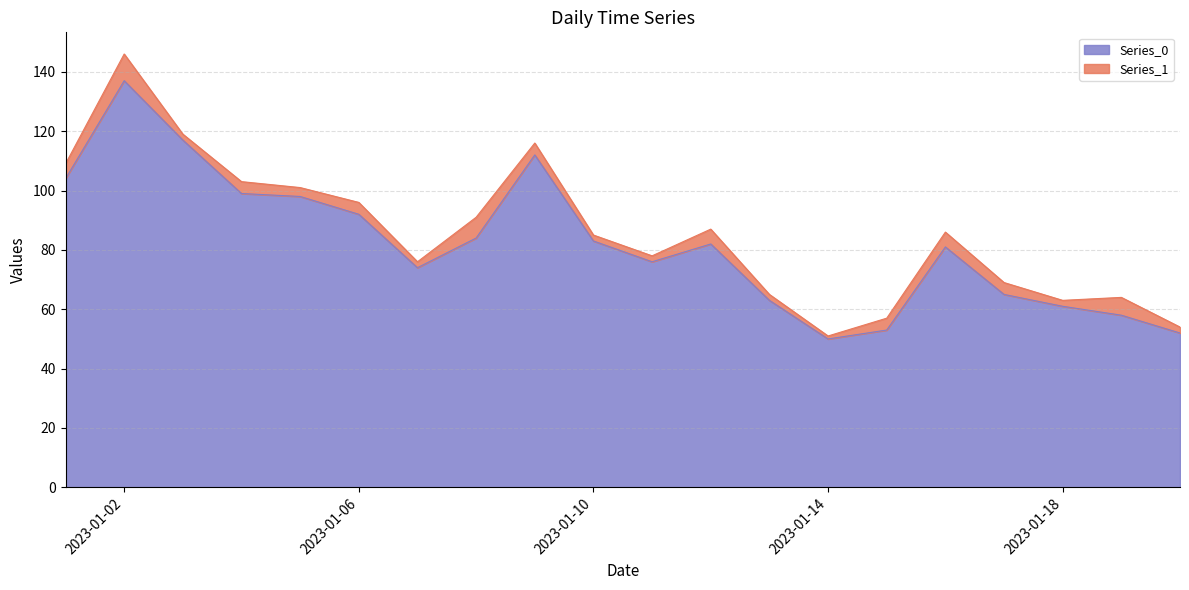

True or false: the data shows 80 at 2023-01-02.

False